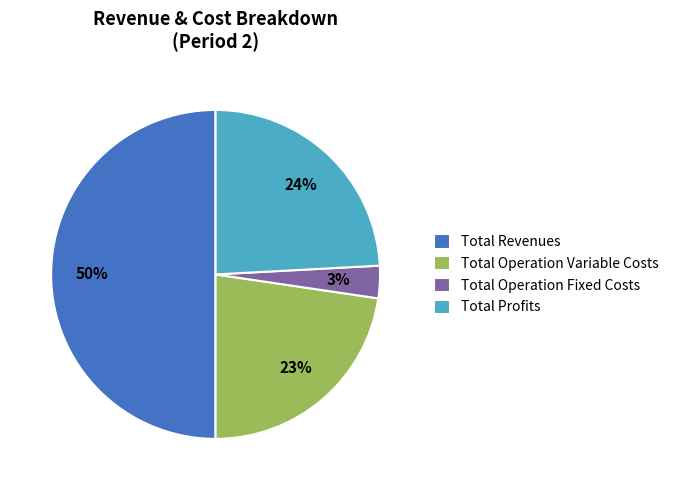

Which slice is the smallest?

Total Operation Fixed Costs